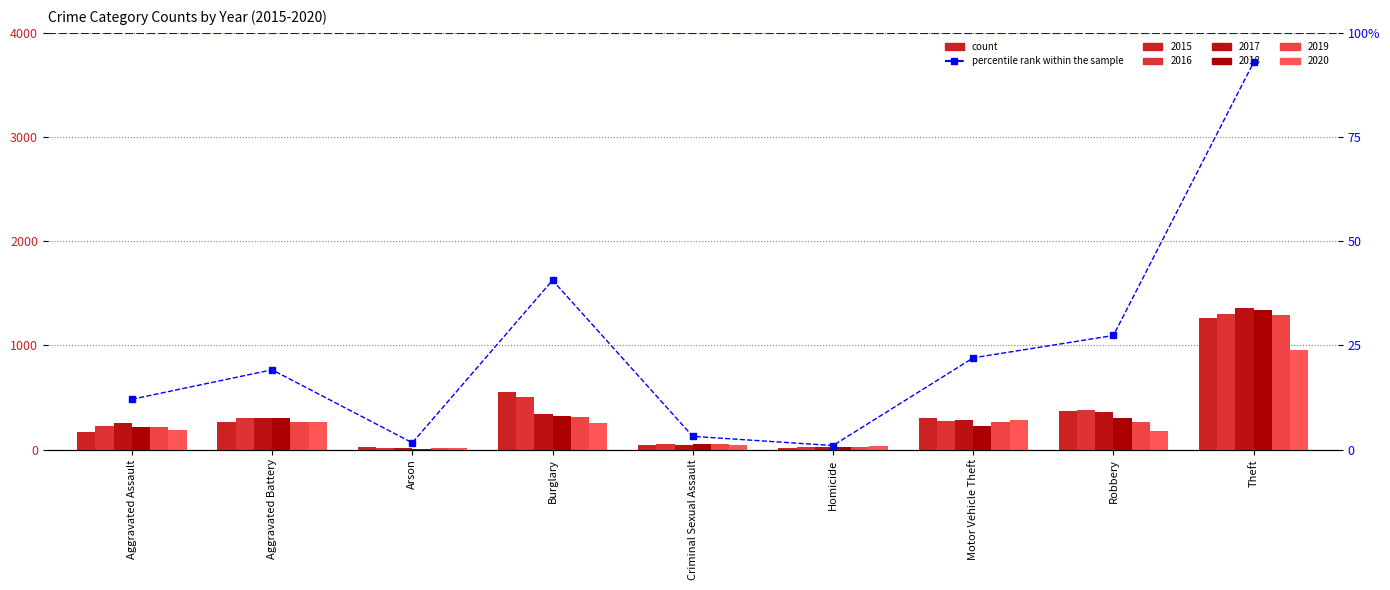

What is the greatest value displayed?

92.9